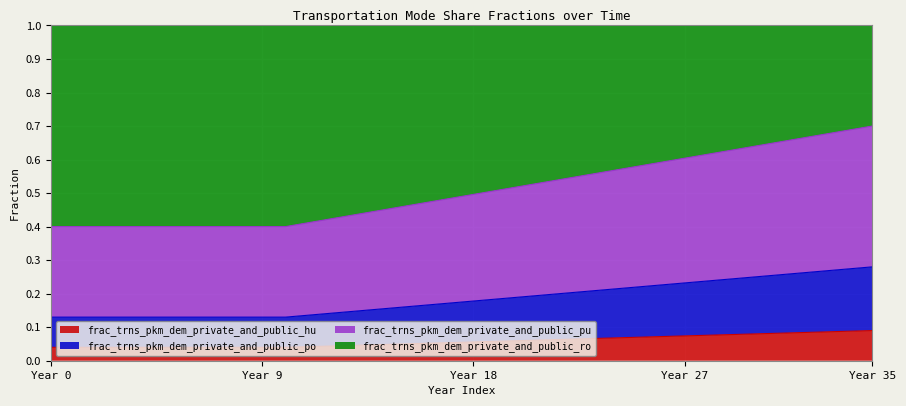

What is the total value across all series at Year 0?

1.0